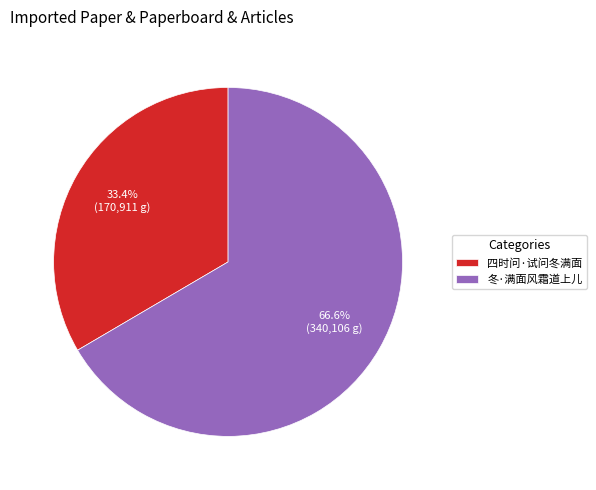

Which category has the biggest portion of the pie?

冬·满面风霜道上儿